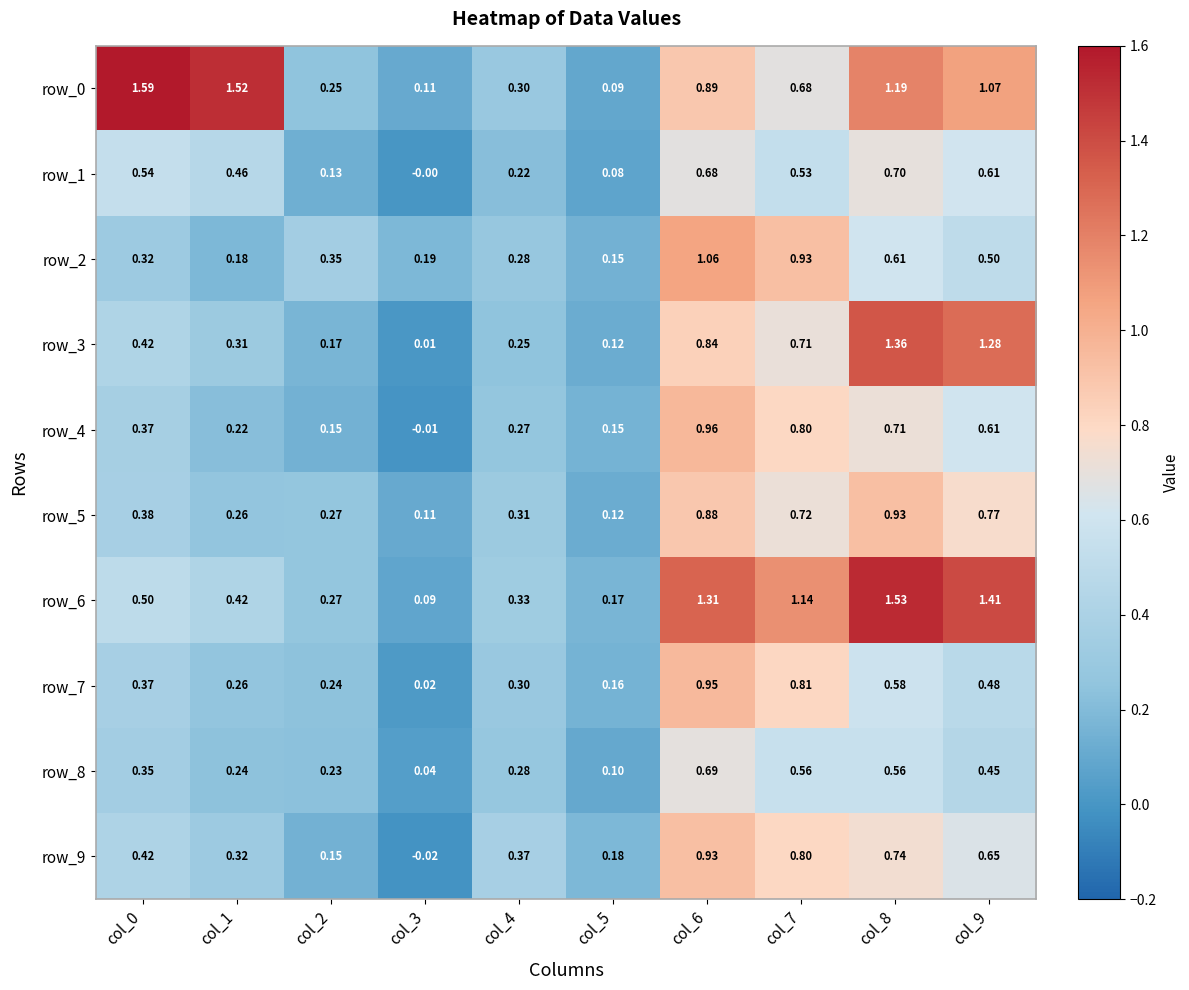

What is the difference between the maximum and minimum values in the row_5 series?

0.8